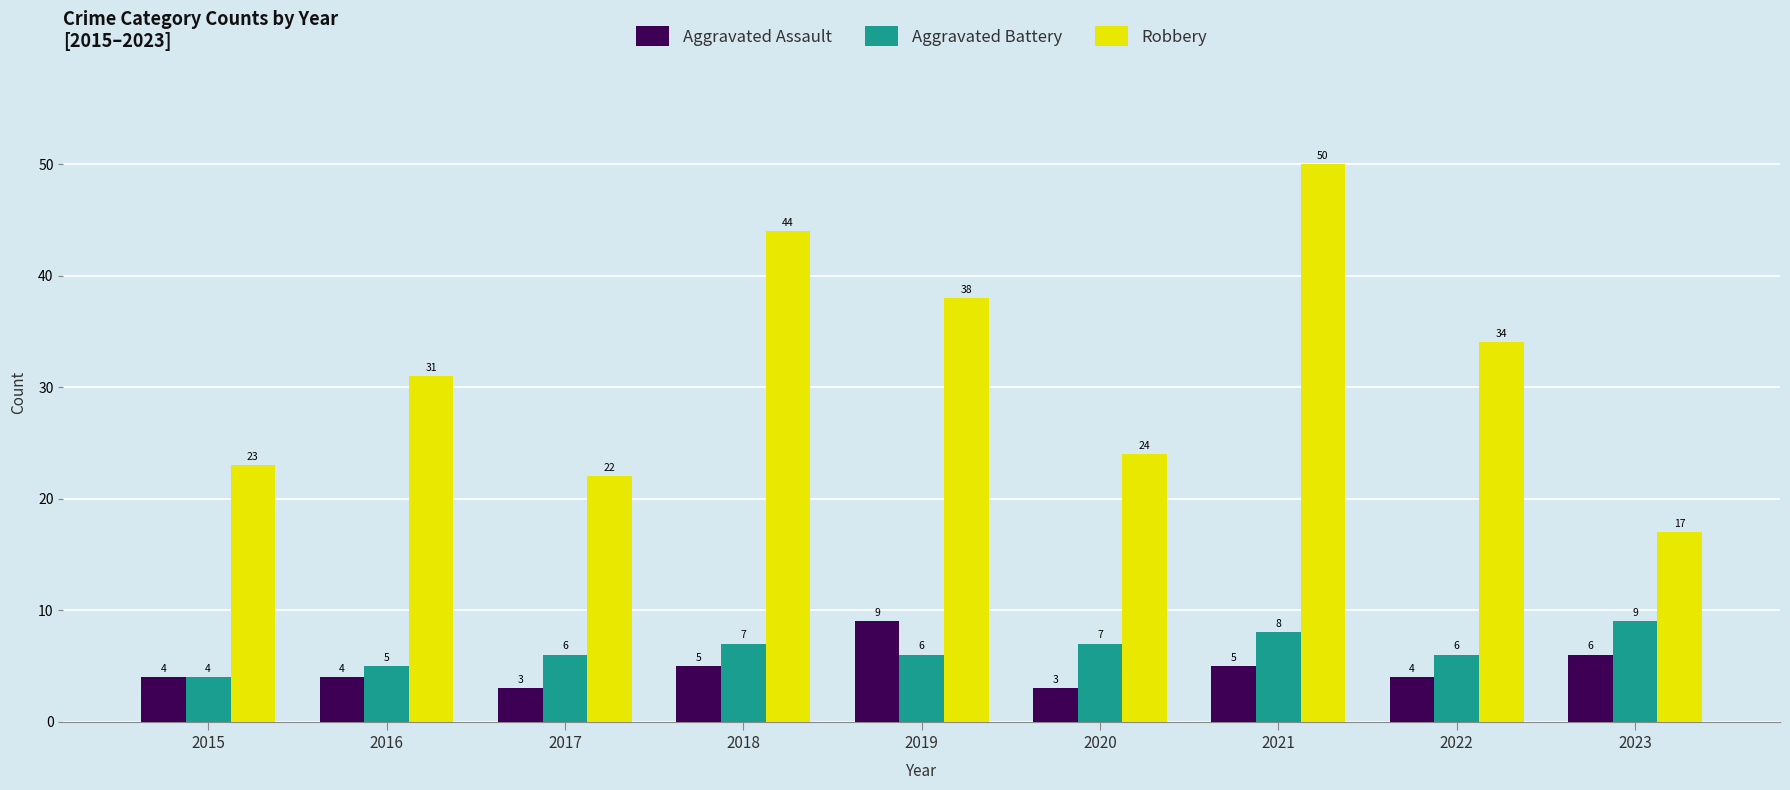

True or false: Robbery has a value of 22 at 2017.

True